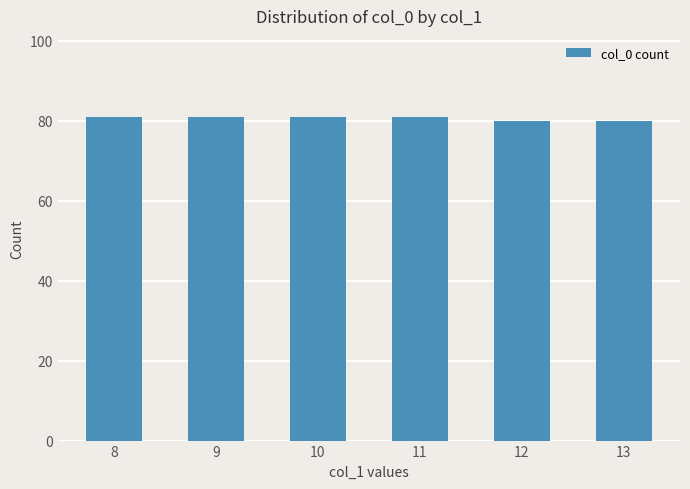

Reading left to right, what are all the values shown in this chart?

81	81	81	81	80	80